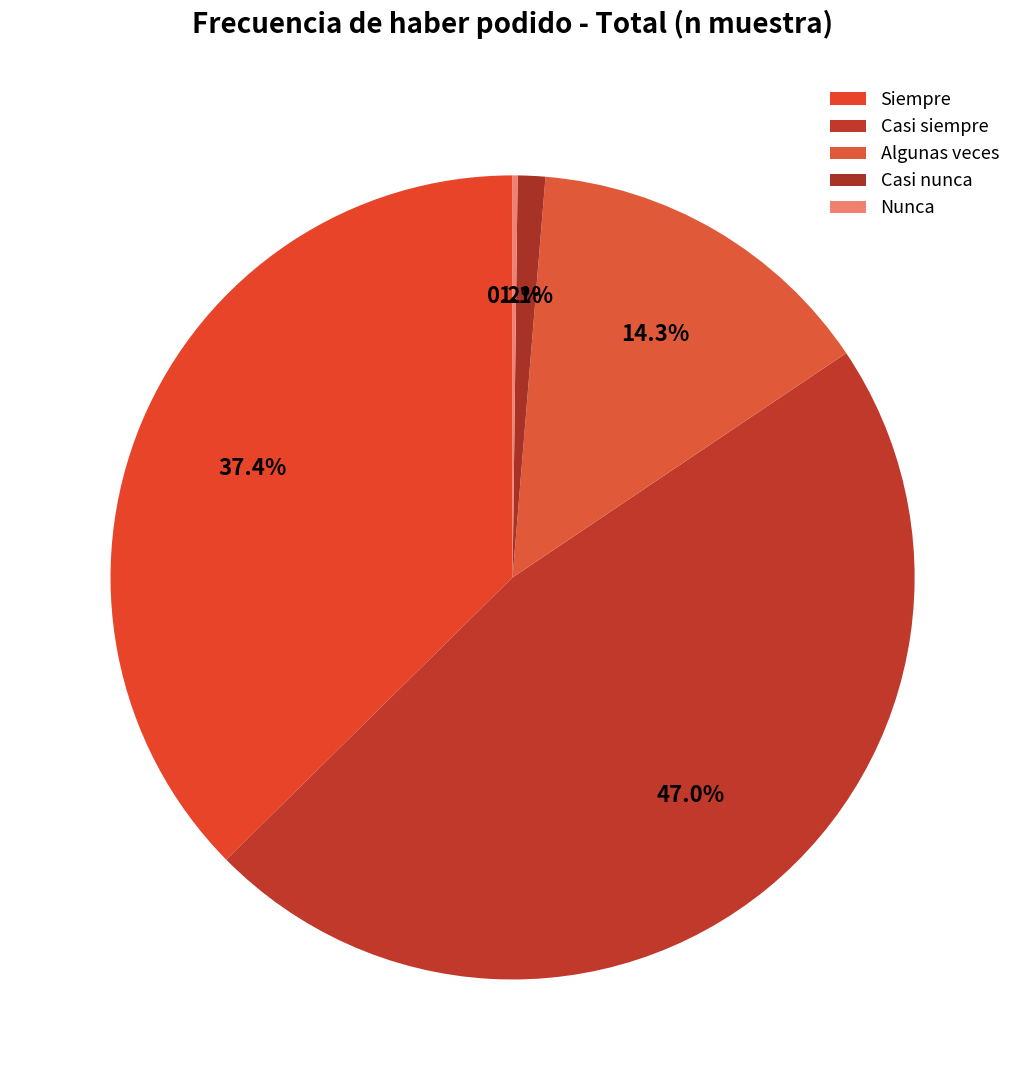

To the nearest percent, what portion does Algunas veces represent?

14%